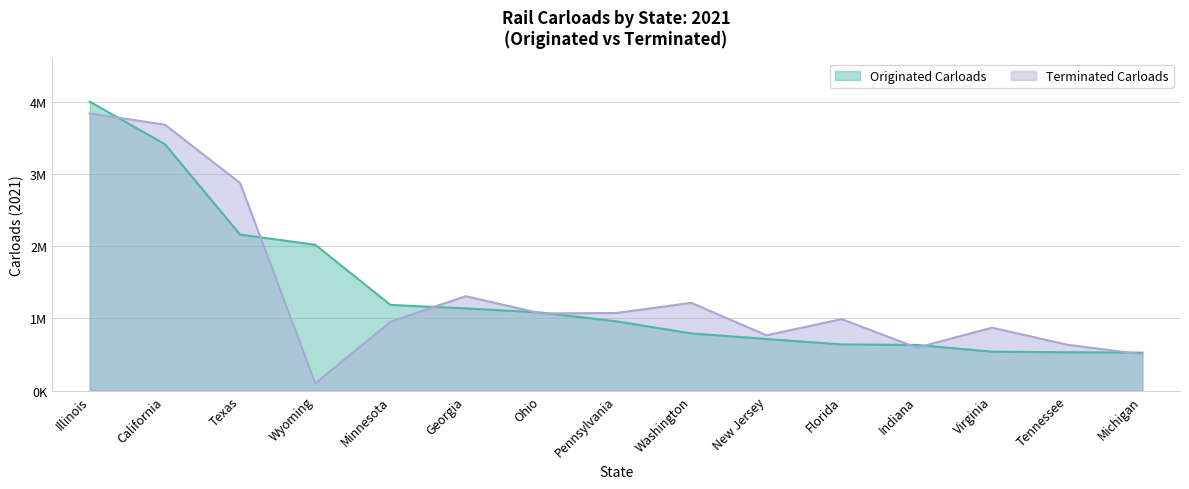

At Ohio, list the series in order from smallest to largest.

Terminated Carloads, Originated Carloads